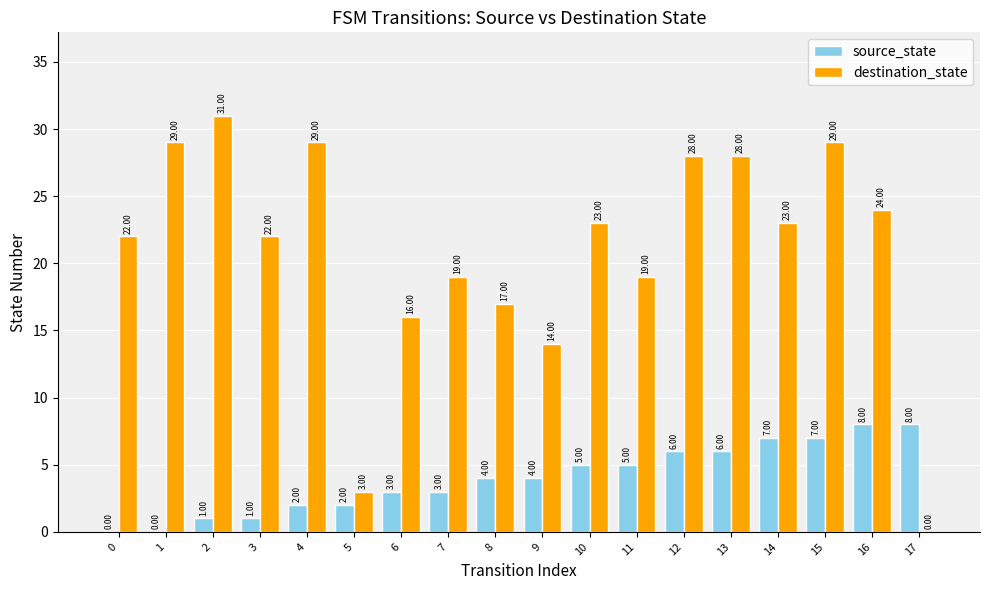

How many source_state values are between 2 and 6?

10